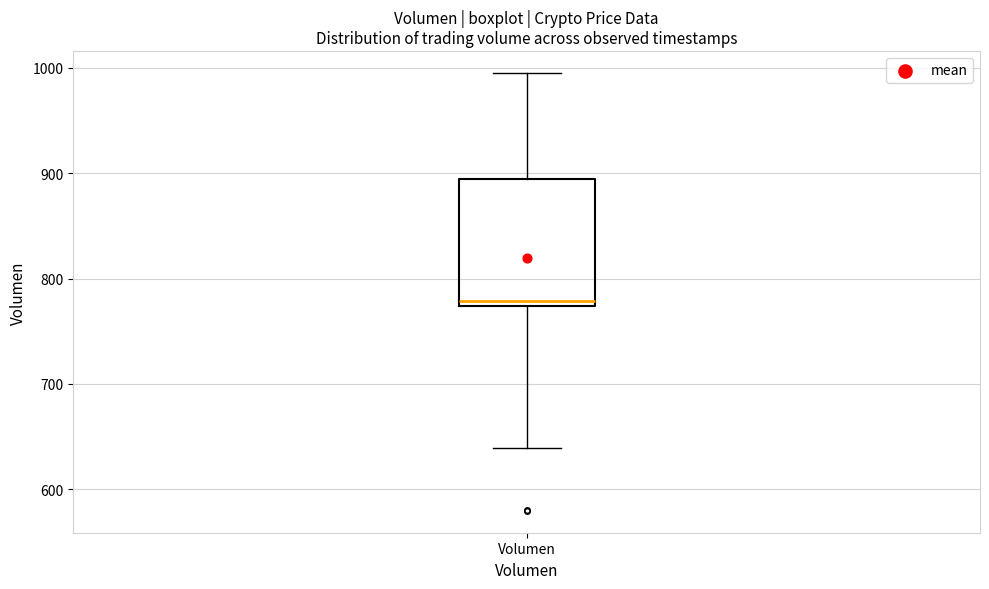

Where is the upper edge of the box for Volumen on the y-axis? The values are not printed on the chart, so give them approximately, as read against the axis.

890